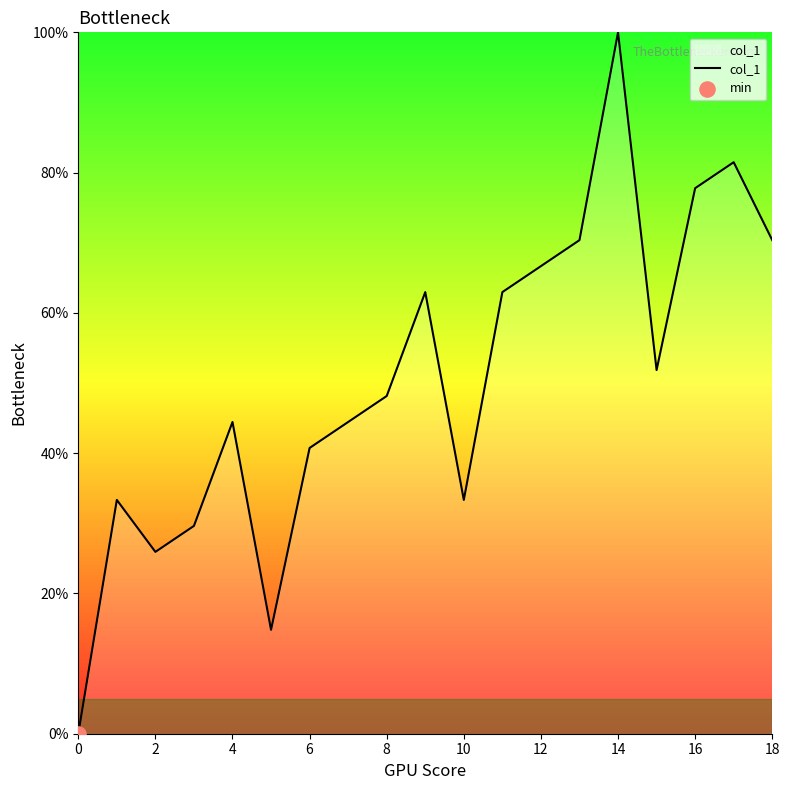

What is the maximum value shown in the chart?

100.0